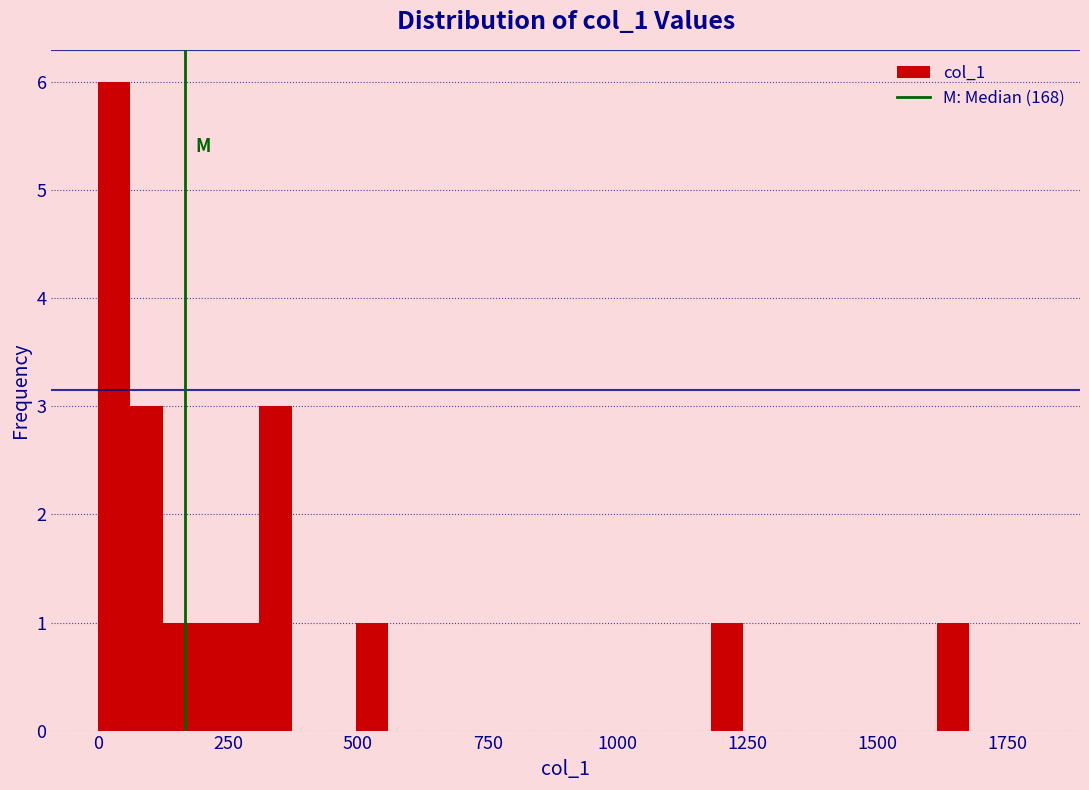

Read against the x-axis, roughly where is the centre of the tallest bar?

50